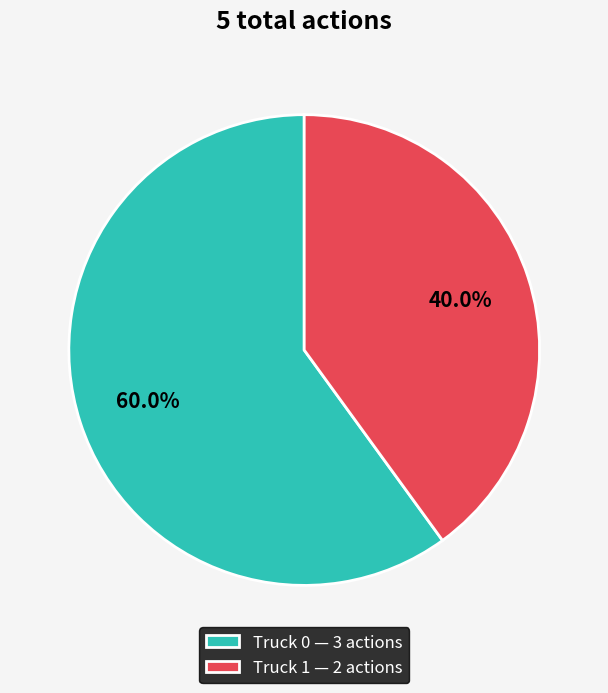

Rank the categories by value from lowest to highest.

Truck 1, Truck 0